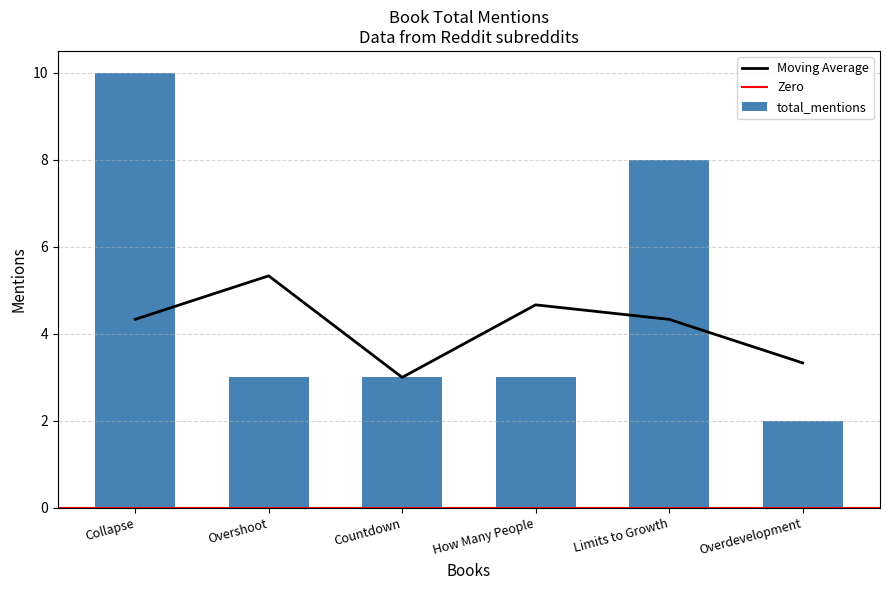

The chart shows a value of 5 at Limits to Growth. True or false?

False